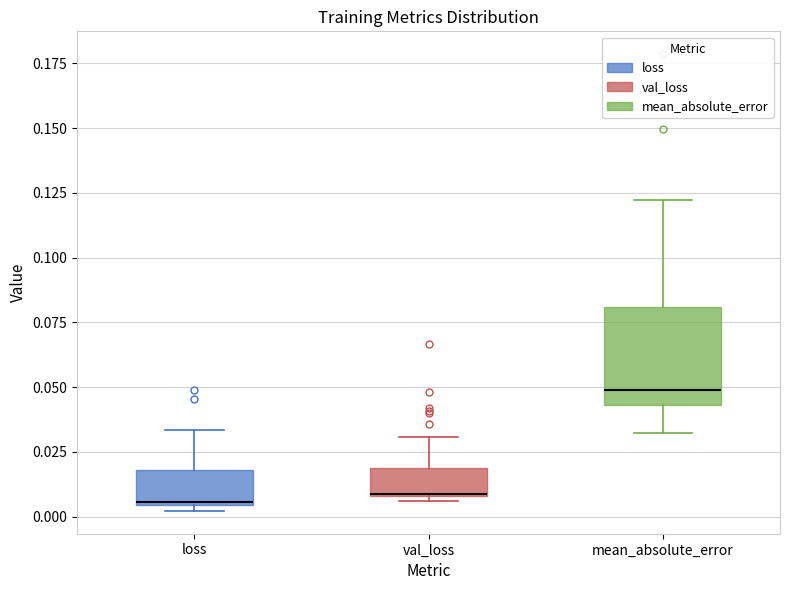

Where is the upper edge of the box for val_loss on the y-axis? The values are not printed on the chart, so give them approximately, as read against the axis.

0.020